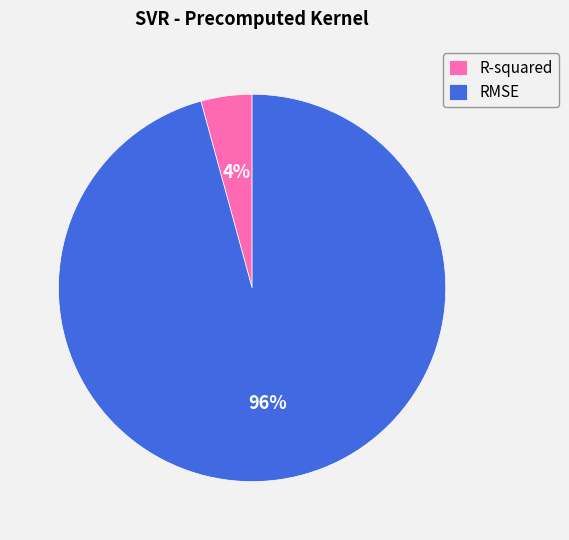

To the nearest percent, what percentage of the pie is RMSE?

96%